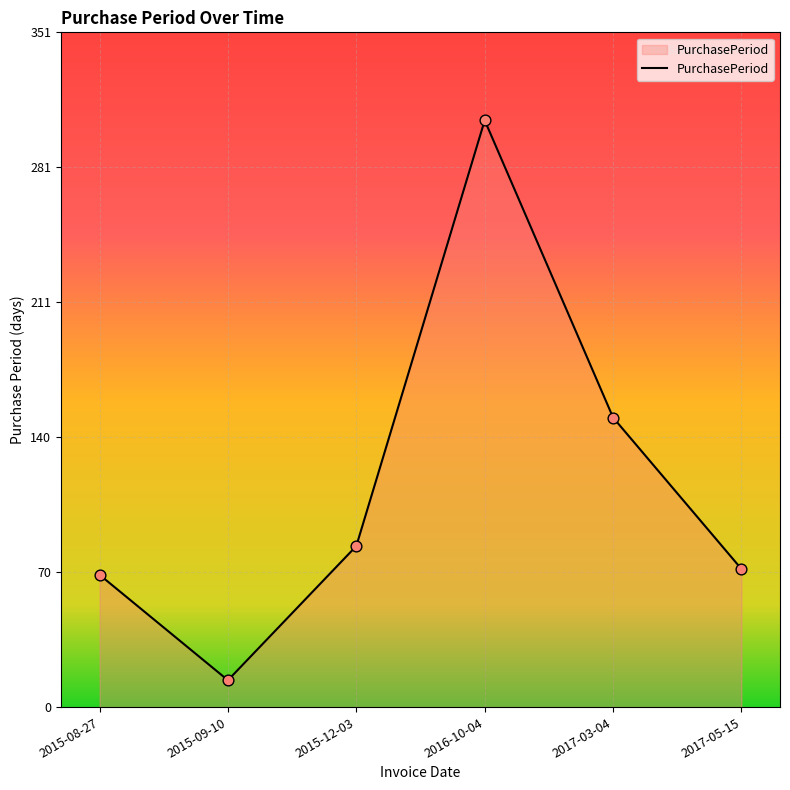

What is the change in value from 2015-08-27 to 2015-12-03?

+15